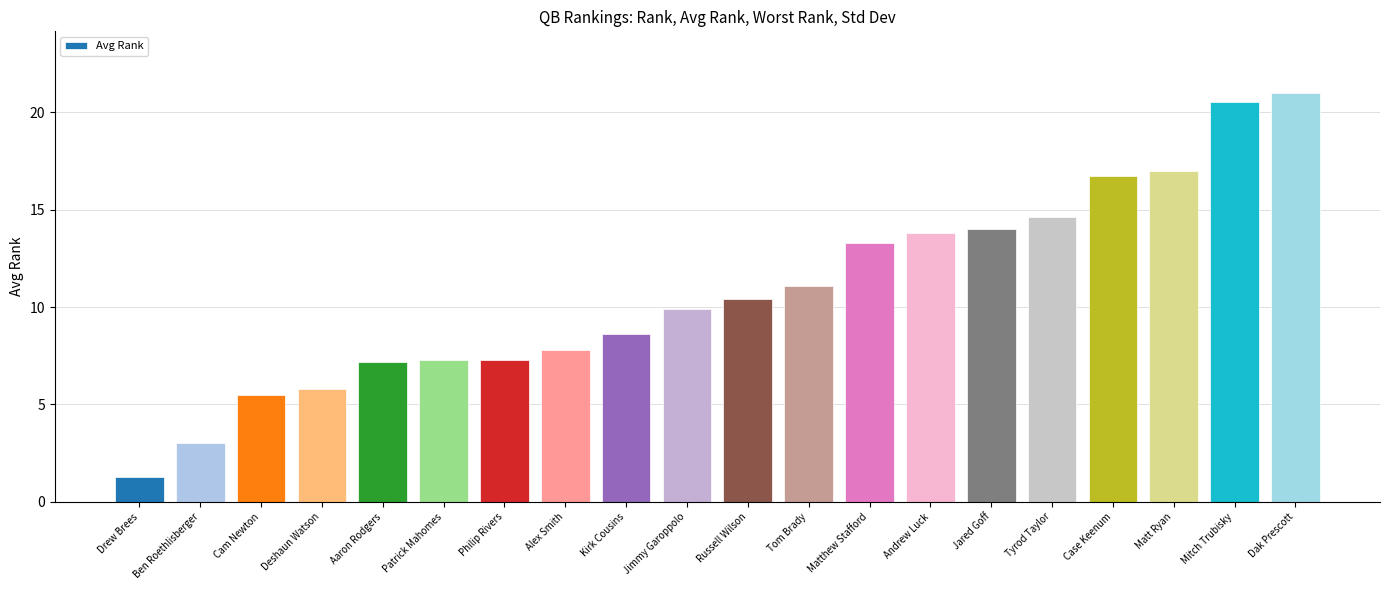

What is the change in value from Cam Newton to Dak Prescott?

+15.5